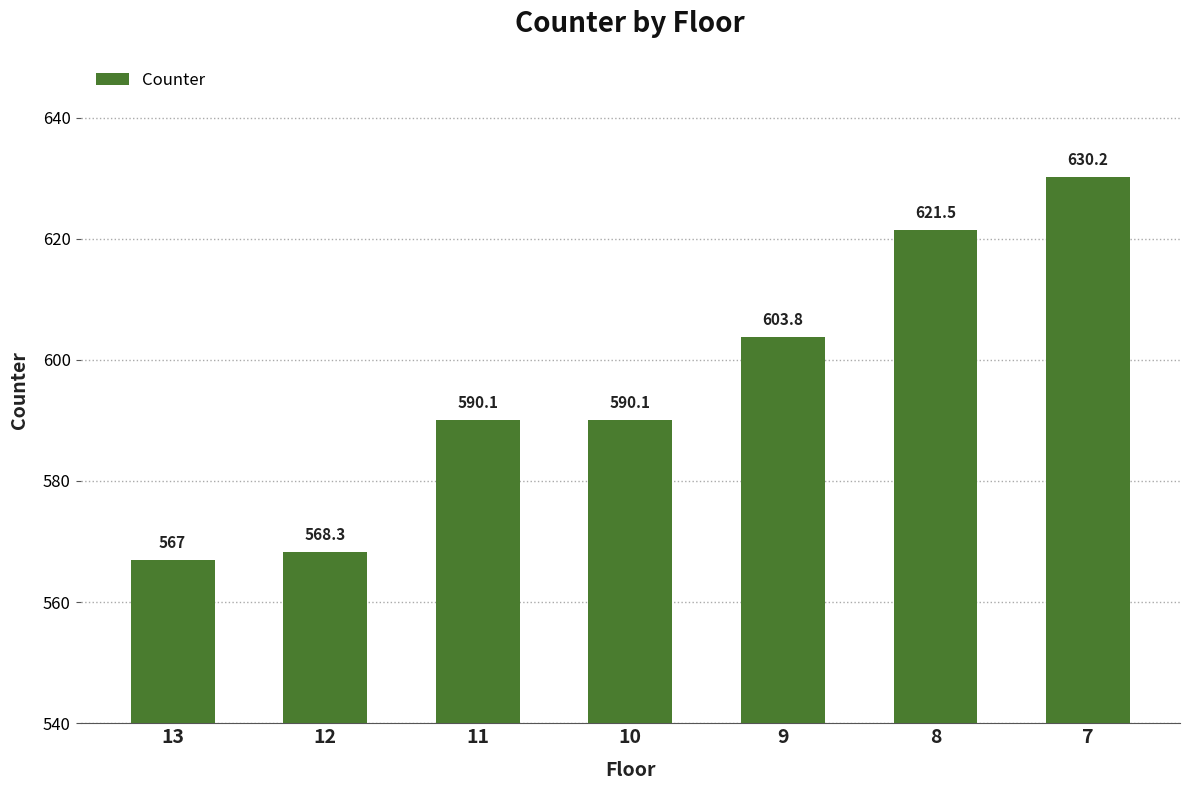

Are the bars horizontal?

No